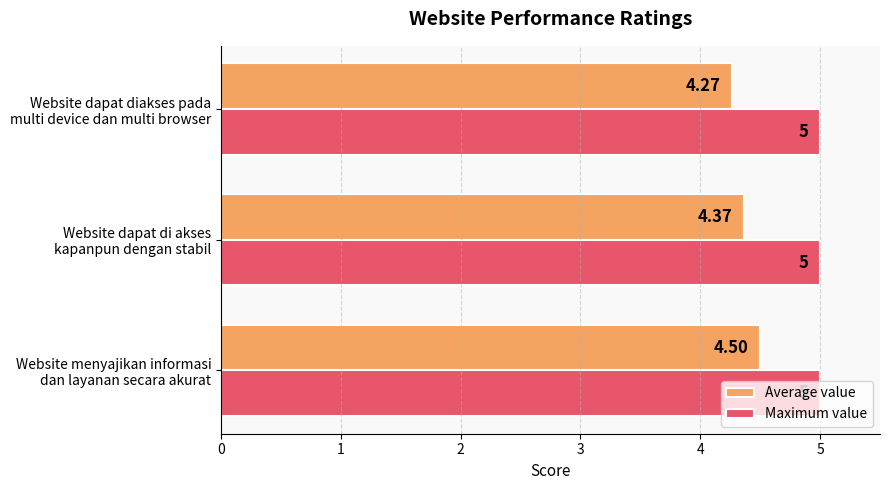

What is the average value of the Maximum value series?

5.0